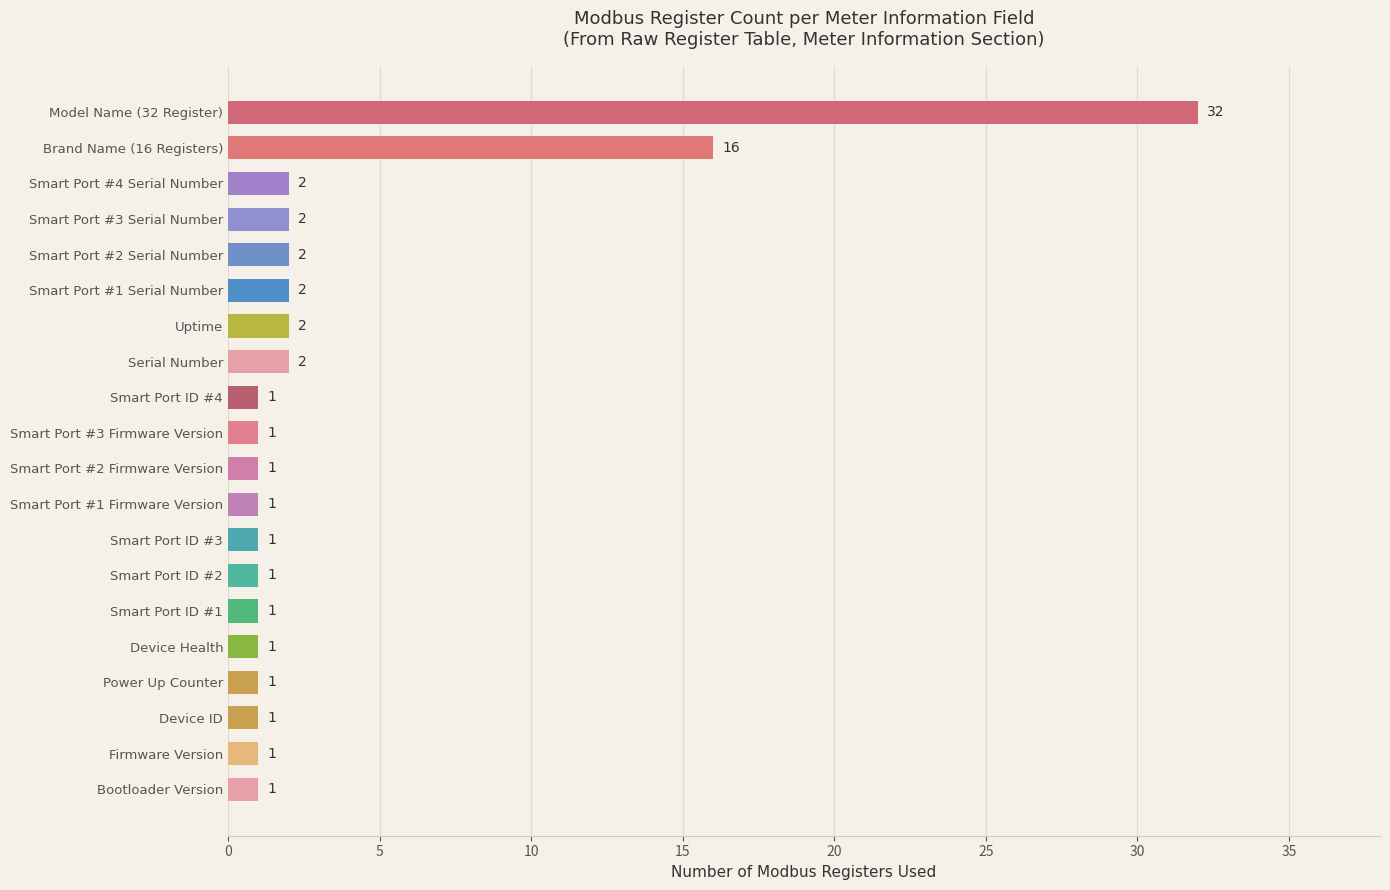

What is the difference between the second highest and minimum values?

15